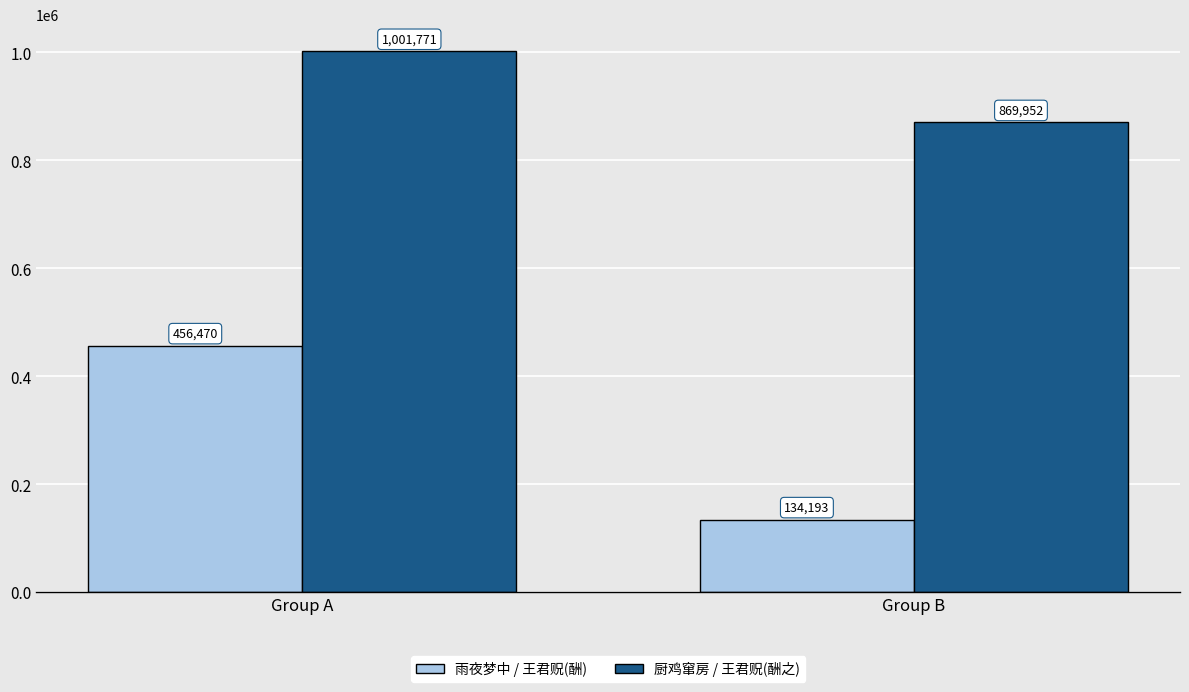

What is the difference between the highest and lowest values at Group A?

545301